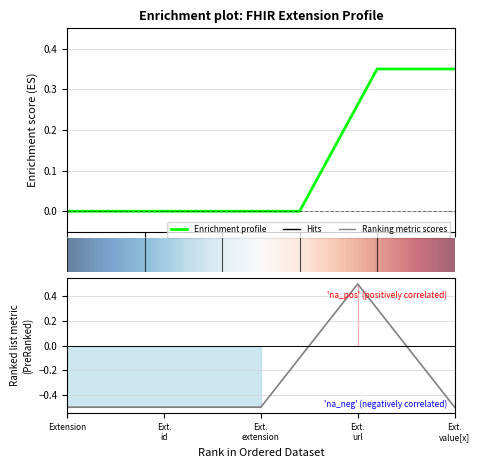

What is the sum of the values at Ext. value[x] and Extension?

-1.0